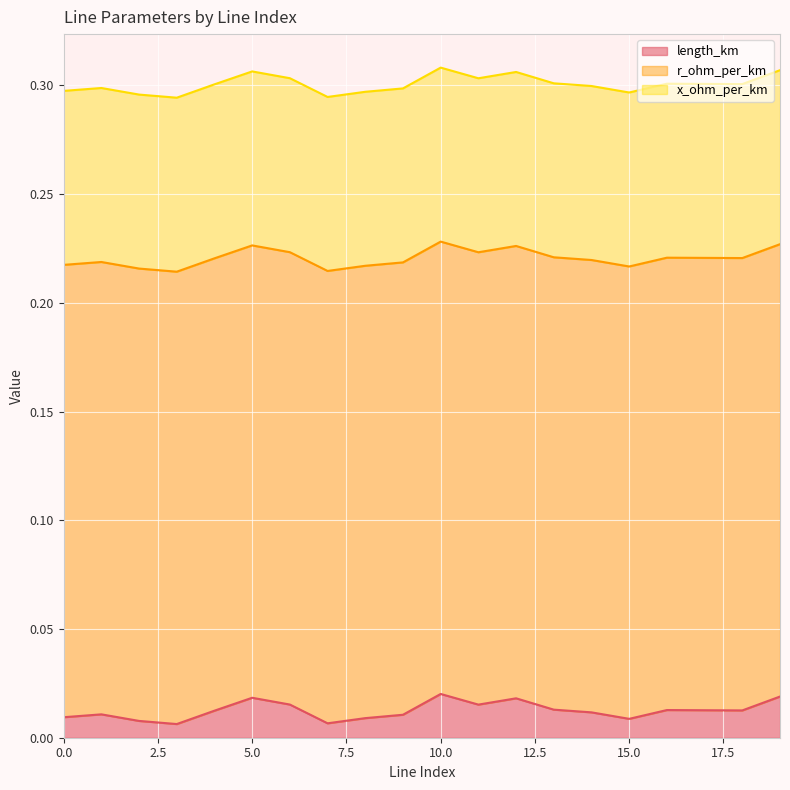

Between 4 and 9, which is larger?

4